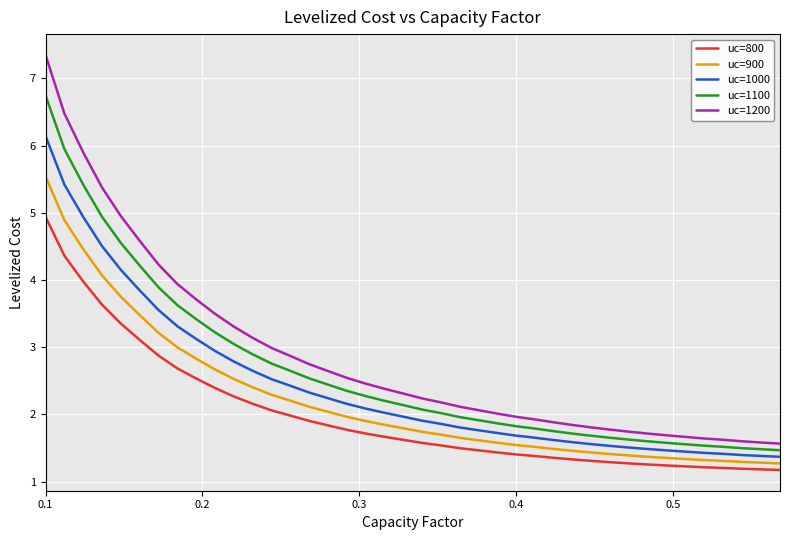

What is the maximum value for uc=900?

5.5